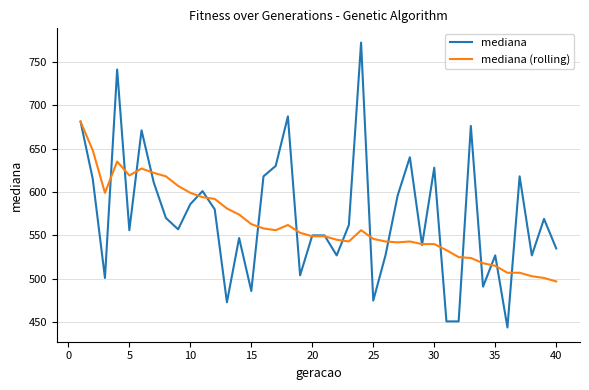

What is the greatest value displayed?

772